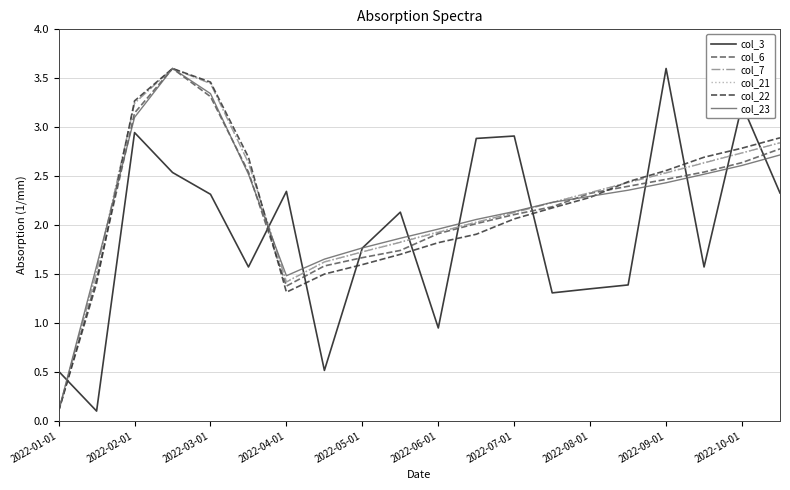

After their last crossing, which series has the higher values: col_22 or col_3?

col_22